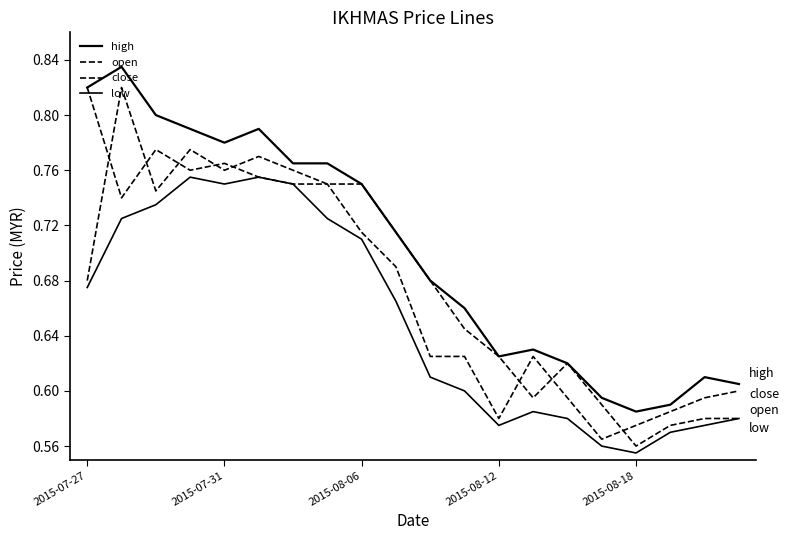

Reading left to right, what are all the values shown in this chart?

high: 0.8	0.8	0.8	0.8	0.8	0.8	0.8	0.8	0.8	0.7	0.7	0.7	0.6	0.6	0.6	0.6	0.6	0.6	0.6	0.6
open: 0.7	0.8	0.7	0.8	0.8	0.8	0.8	0.8	0.8	0.7	0.7	0.6	0.6	0.6	0.6	0.6	0.6	0.6	0.6	0.6
close: 0.8	0.7	0.8	0.8	0.8	0.8	0.8	0.8	0.7	0.7	0.6	0.6	0.6	0.6	0.6	0.6	0.6	0.6	0.6	0.6
low: 0.7	0.7	0.7	0.8	0.8	0.8	0.8	0.7	0.7	0.7	0.6	0.6	0.6	0.6	0.6	0.6	0.6	0.6	0.6	0.6